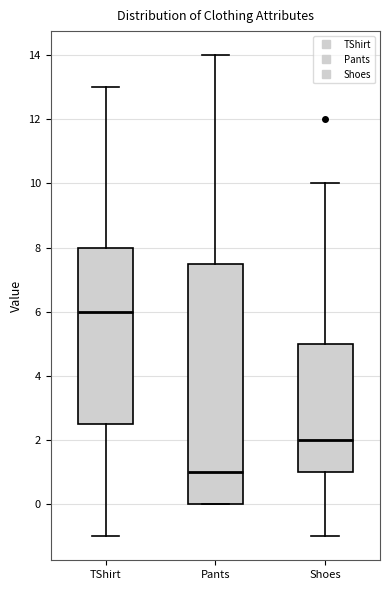

Where is the upper edge of the box for Pants on the y-axis? The values are not printed on the chart, so give them approximately, as read against the axis.

7.6